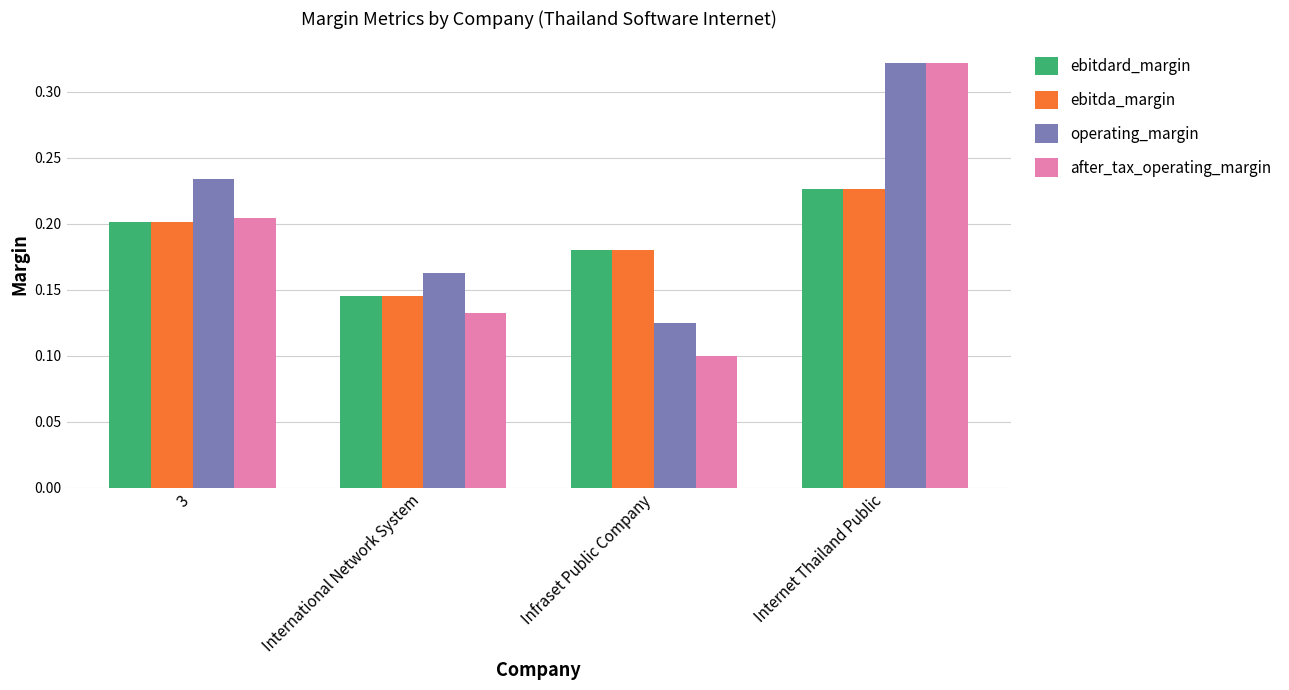

List the labels in order of after_tax_operating_margin value, largest first.

Internet Thailand Public, 3, International Network System, Infraset Public Company